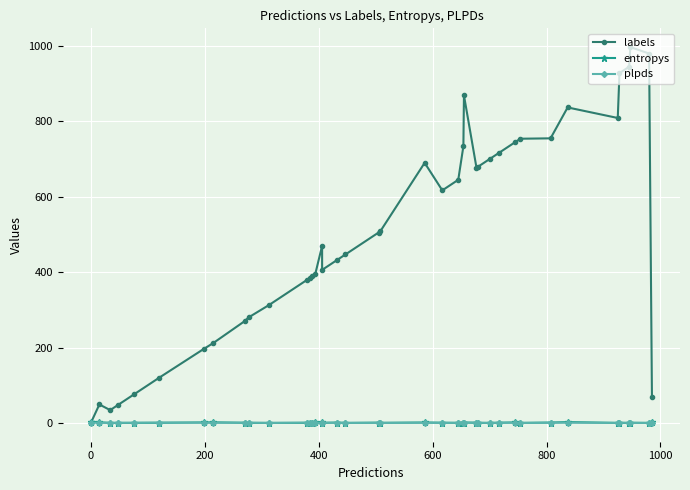

Reading right to left, what are all the values shown in this chart?

labels: 70.0	980.0	997.0	945.0	928.0	809.0	837.0	755.0	754.0	744.0	717.0	701.0	679.0	677.0	869.0	734.0	645.0	617.0	690.0	508.0	505.0	447.0	433.0	406.0	470.0	395.0	389.0	384.0	380.0	313.0	280.0	270.0	212.0	197.0	120.0	76.0	48.0	34.0	49.0	0.0
entropys: 3.0	0.0	0.5	0.0	0.1	0.0	2.3	1.0	0.0	1.4	0.5	0.0	0.0	0.3	1.1	1.0	0.1	0.6	1.2	0.3	0.8	0.0	1.1	0.1	1.5	1.8	0.0	0.0	0.1	0.0	0.0	0.4	1.6	1.3	0.3	0.1	0.0	0.0	1.7	3.7
plpds: 0.2	0.0	0.0	-0.0	0.7	0.1	0.6	0.5	0.0	0.5	0.5	0.0	0.7	0.9	0.8	0.8	0.3	0.1	0.5	0.0	0.2	0.1	0.1	1.0	0.3	0.5	0.2	0.0	0.9	0.0	0.7	0.6	0.4	0.7	0.9	0.5	0.4	0.1	0.7	0.2